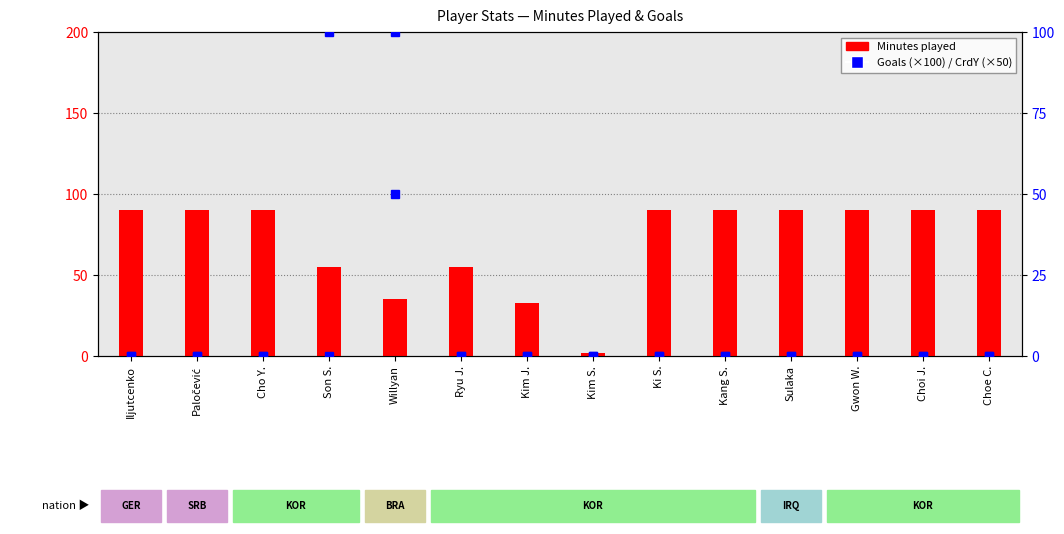

At which label is CrdY (×50) closest to 25?

Iljutcenko